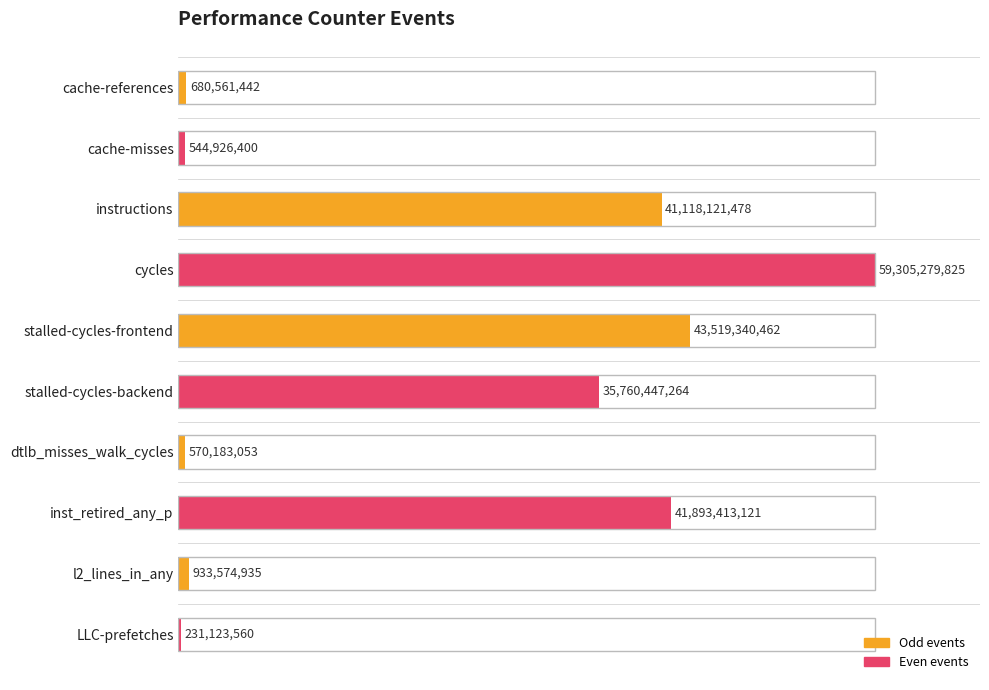

Are the bars horizontal?

Yes